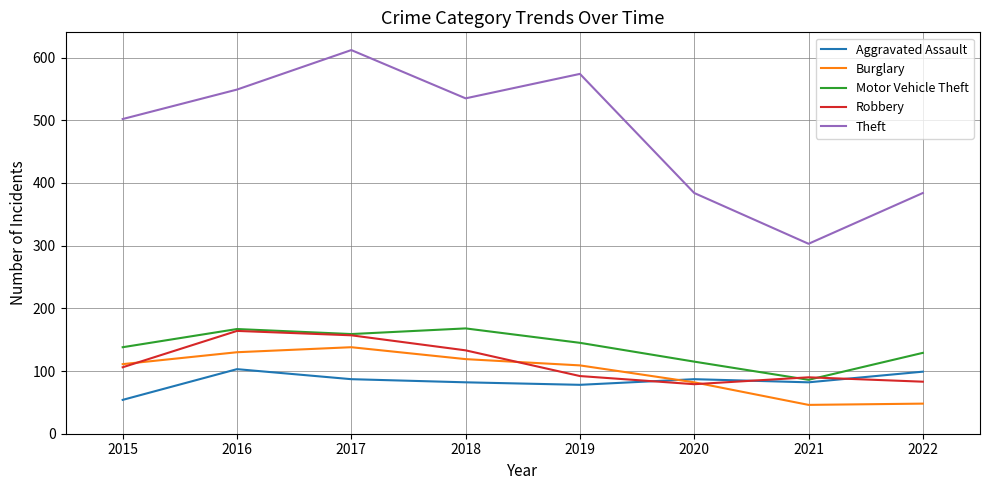

Between 2015 and 2016, which series saw the biggest shift?

Robbery